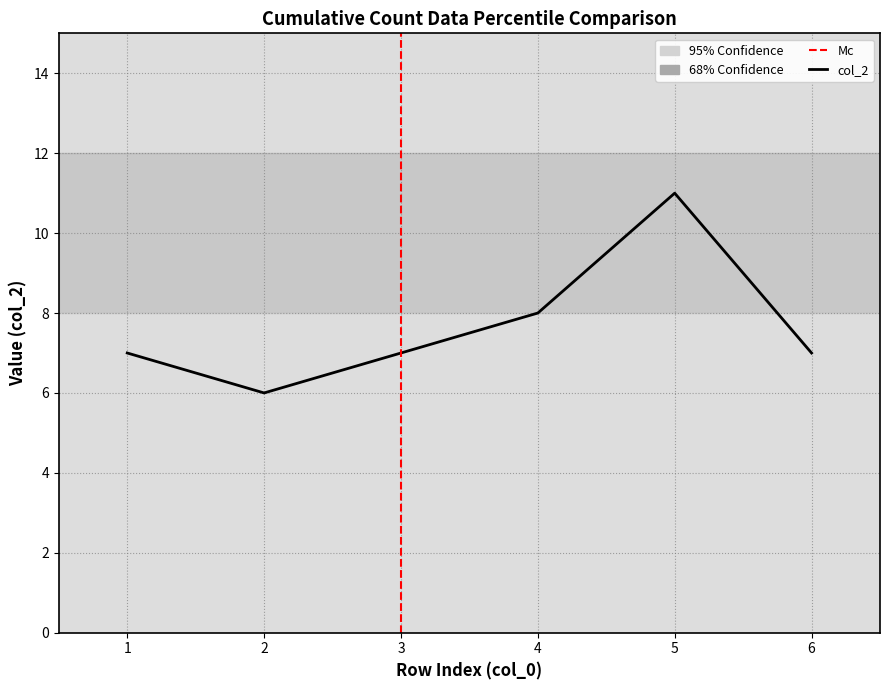

What is the approximate value at 5?

11